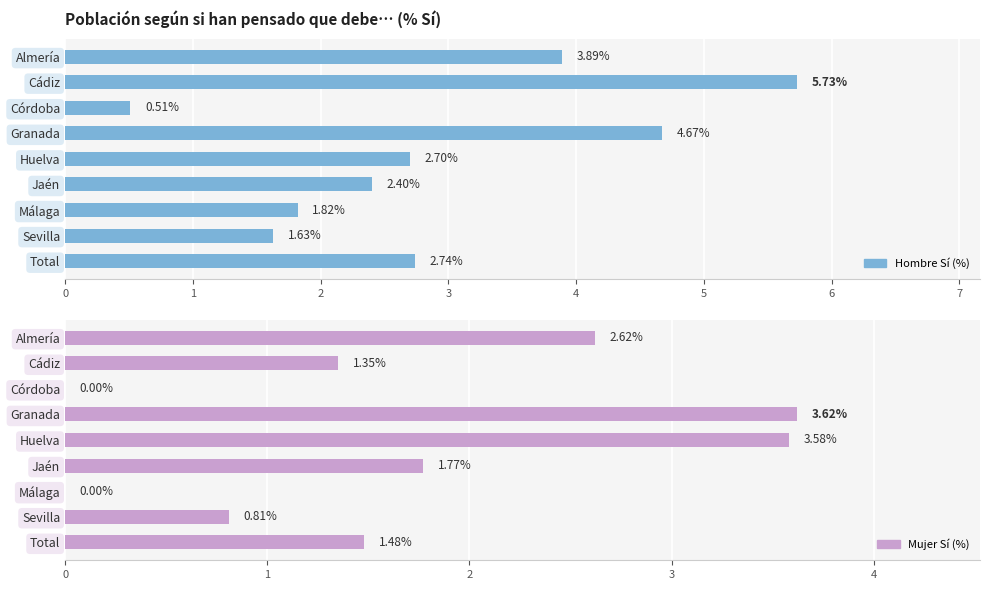

At which category is the sum across all series the highest?

Granada